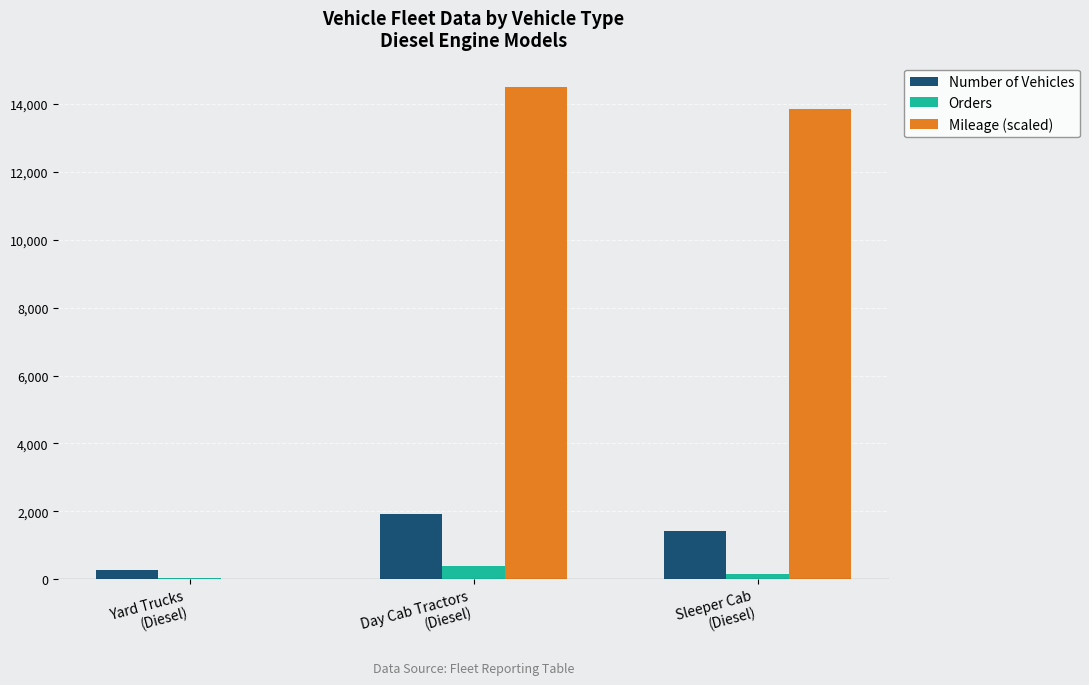

How many groups of bars are there?

3